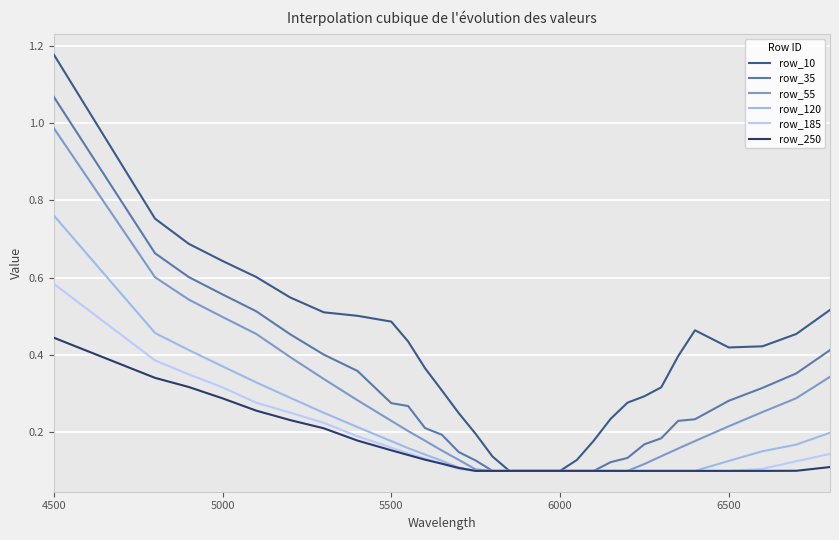

Which series has the widest spread of values?

row_10